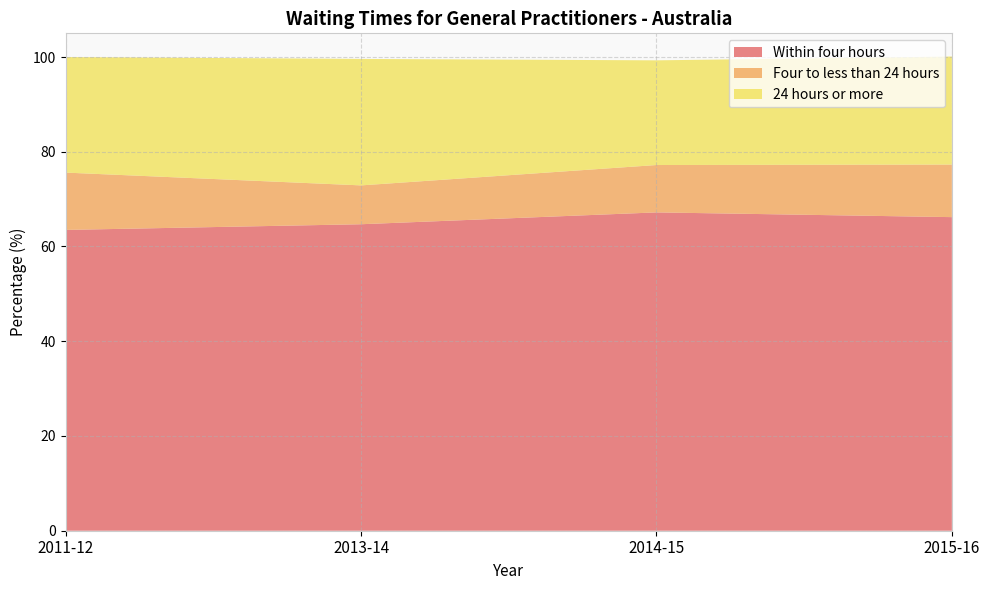

Reading left to right, extract all data points from this chart.

Within four hours: 2011-12=63.5	2013-14=64.7	2014-15=67.2	2015-16=66.2
Four to less than 24 hours: 2011-12=12.1	2013-14=8.2	2014-15=10.0	2015-16=11.1
24 hours or more: 2011-12=24.4	2013-14=26.7	2014-15=22.1	2015-16=22.8